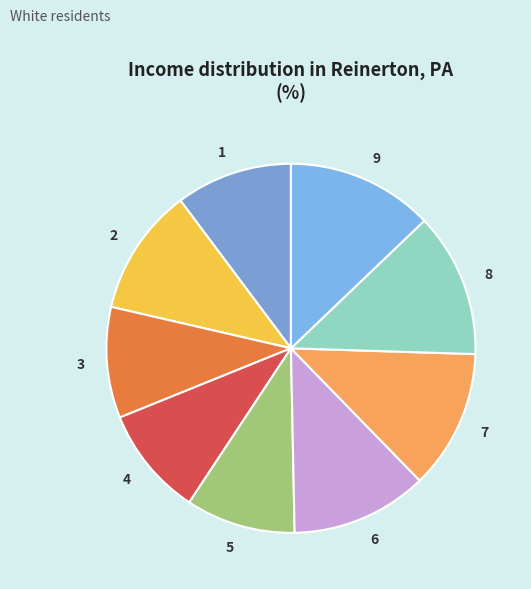

Does any single category account for the majority?

No